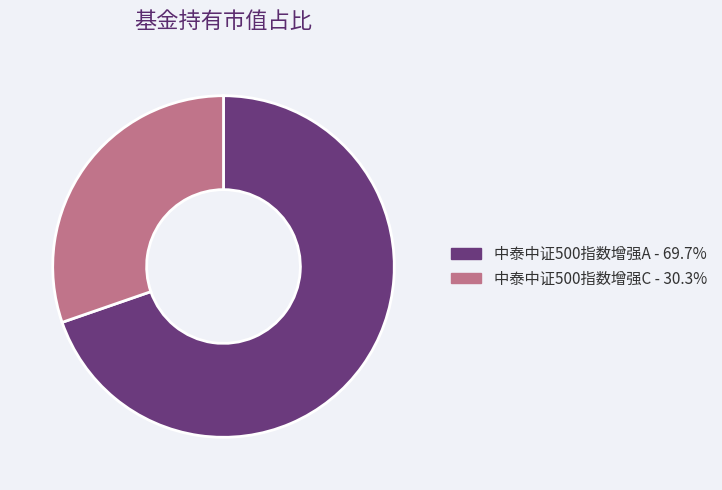

How many slices are in this pie chart?

2